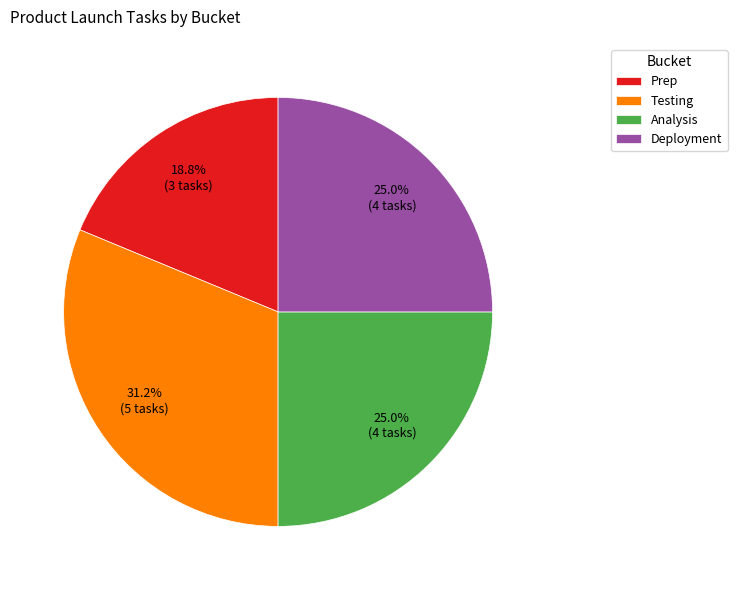

How many segments does this pie chart have?

4